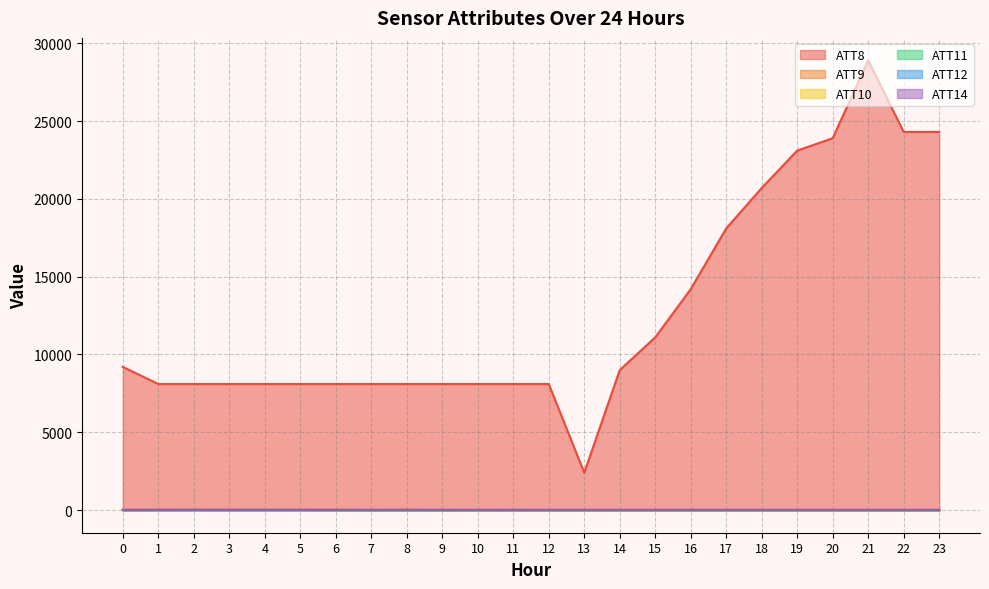

Rank the series by their maximum value, from highest to lowest.

ATT8, ATT9, ATT14, ATT10, ATT11, ATT12